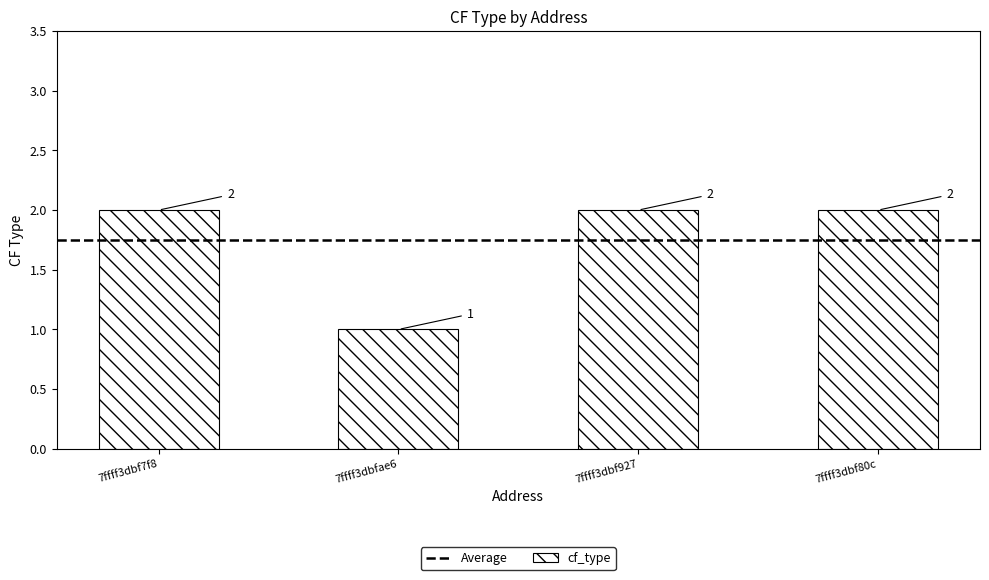

What position from the left is 7ffff3dbf7f8?

1